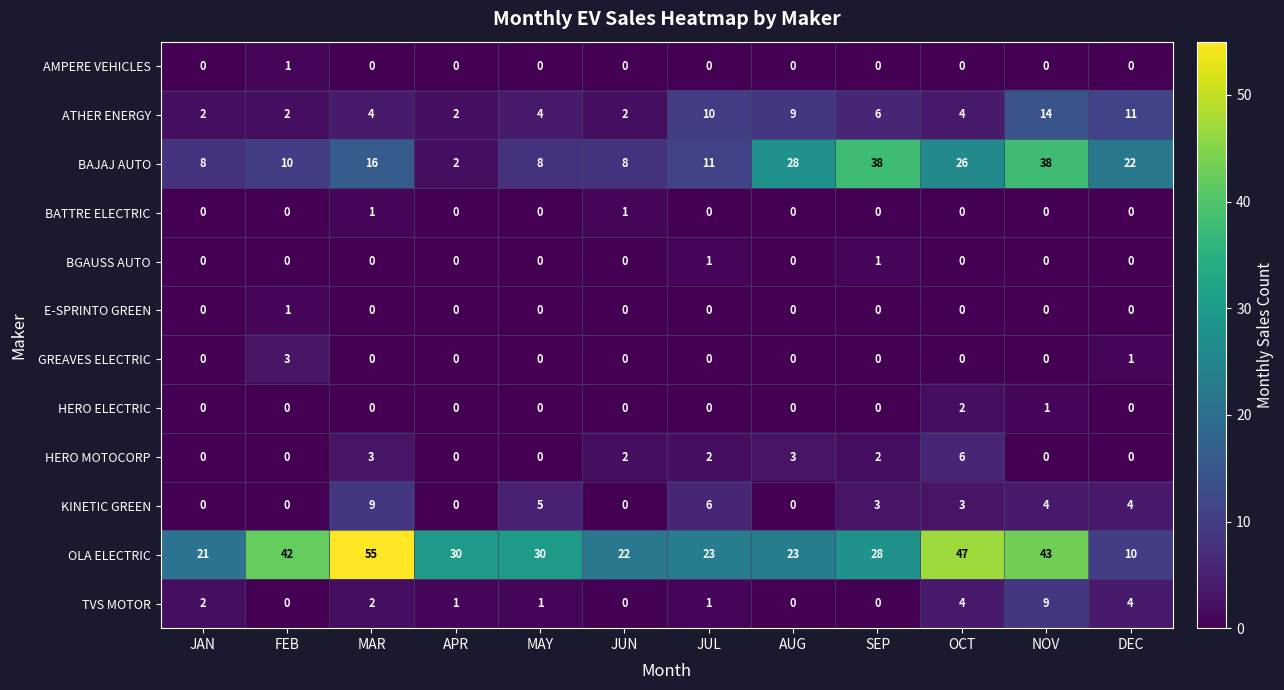

What is the difference between the maximum and minimum values in the GREAVES ELECTRIC series?

3